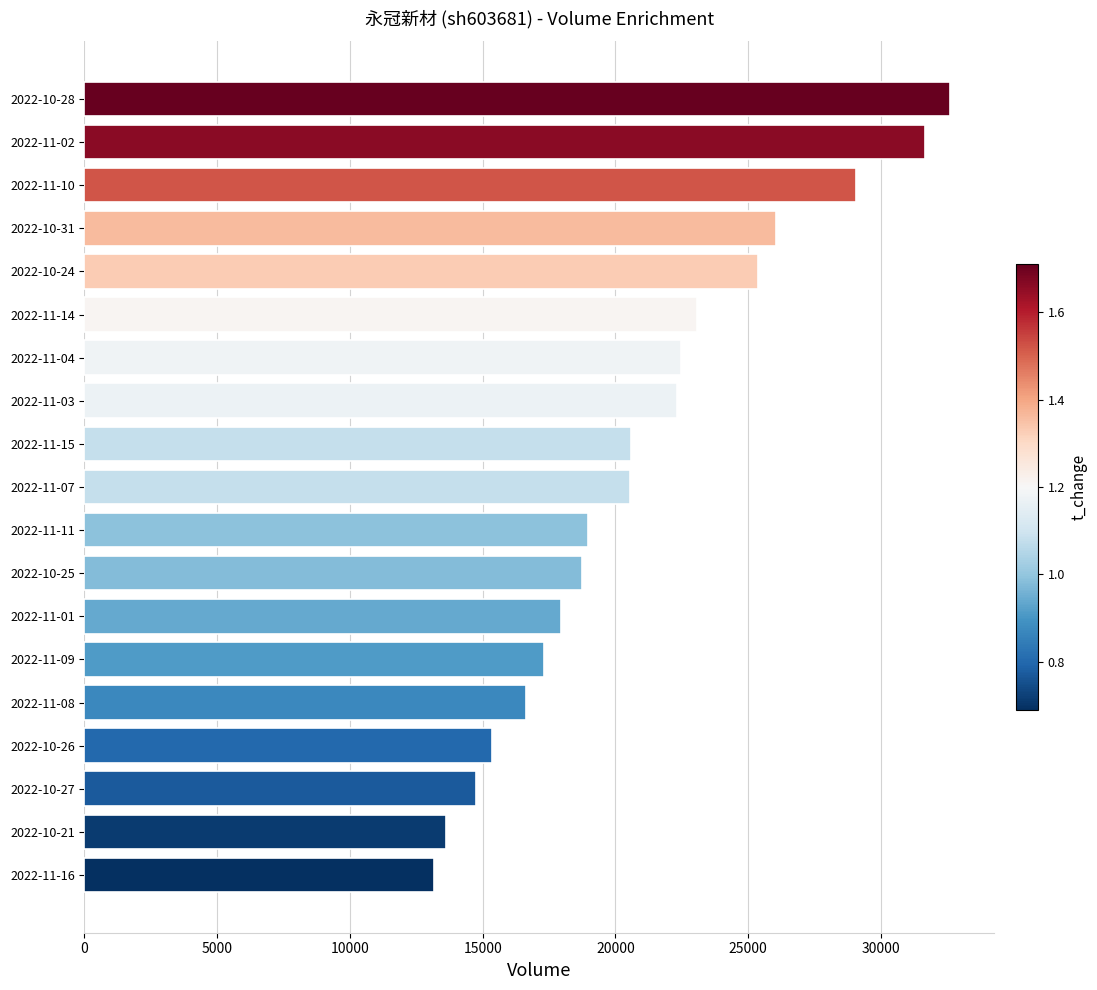

Which has a higher value, 2022-11-03 or 2022-10-31?

2022-10-31